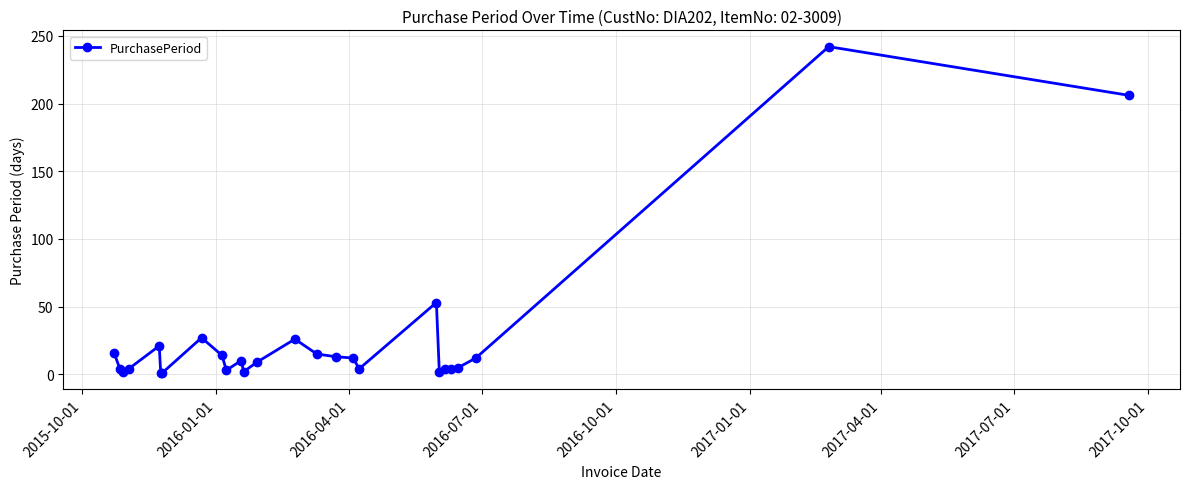

What is the maximum value shown in the chart?

242